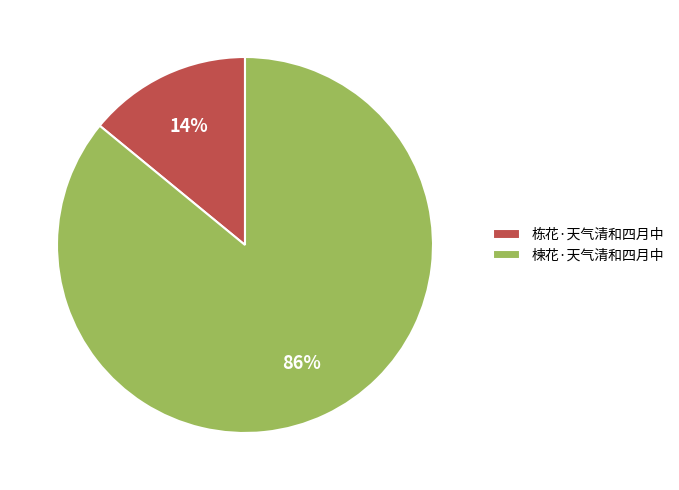

The 栋花·天气清和四月中 slice represents 23% of the pie. True or false?

False